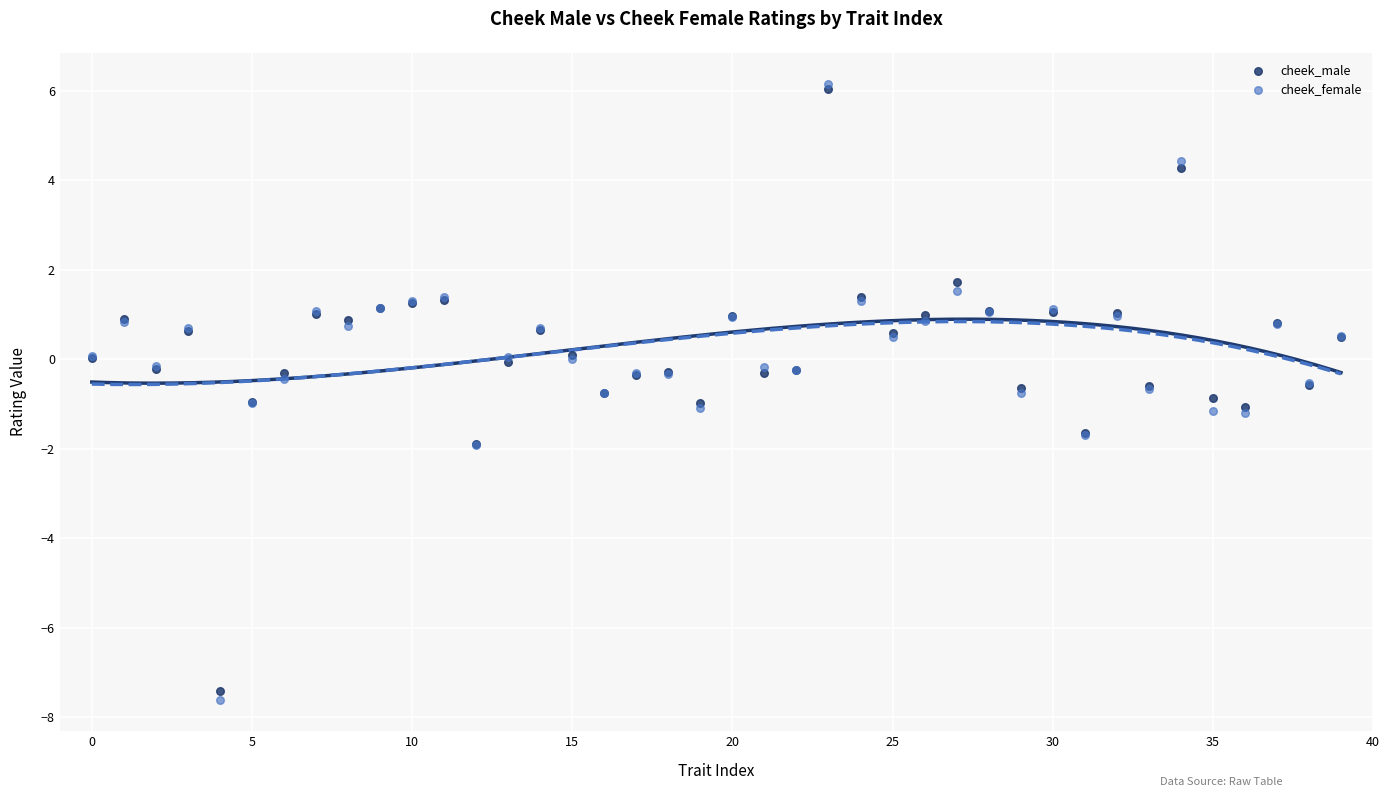

Which series reaches the maximum Y coordinate?

cheek_female